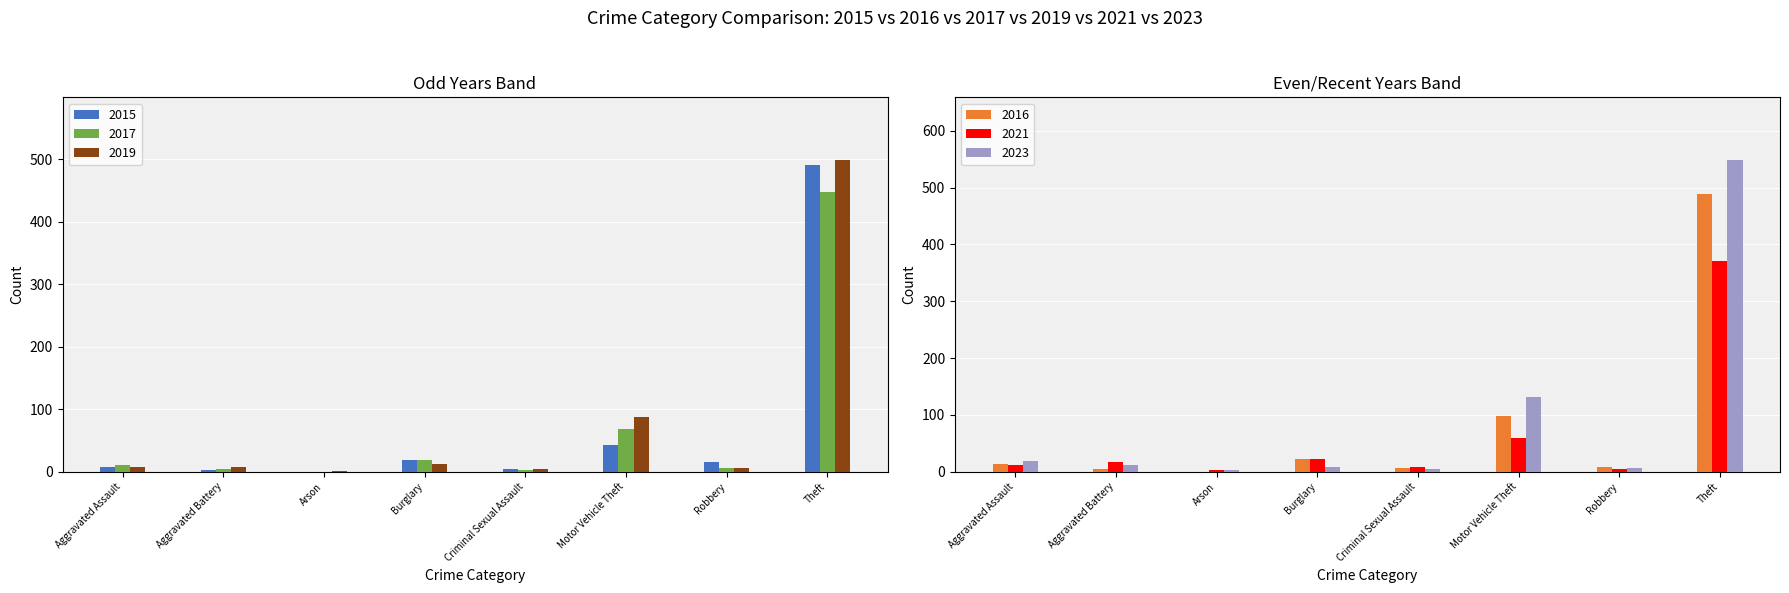

Is it true that 2017 equals 8 at Robbery?

False